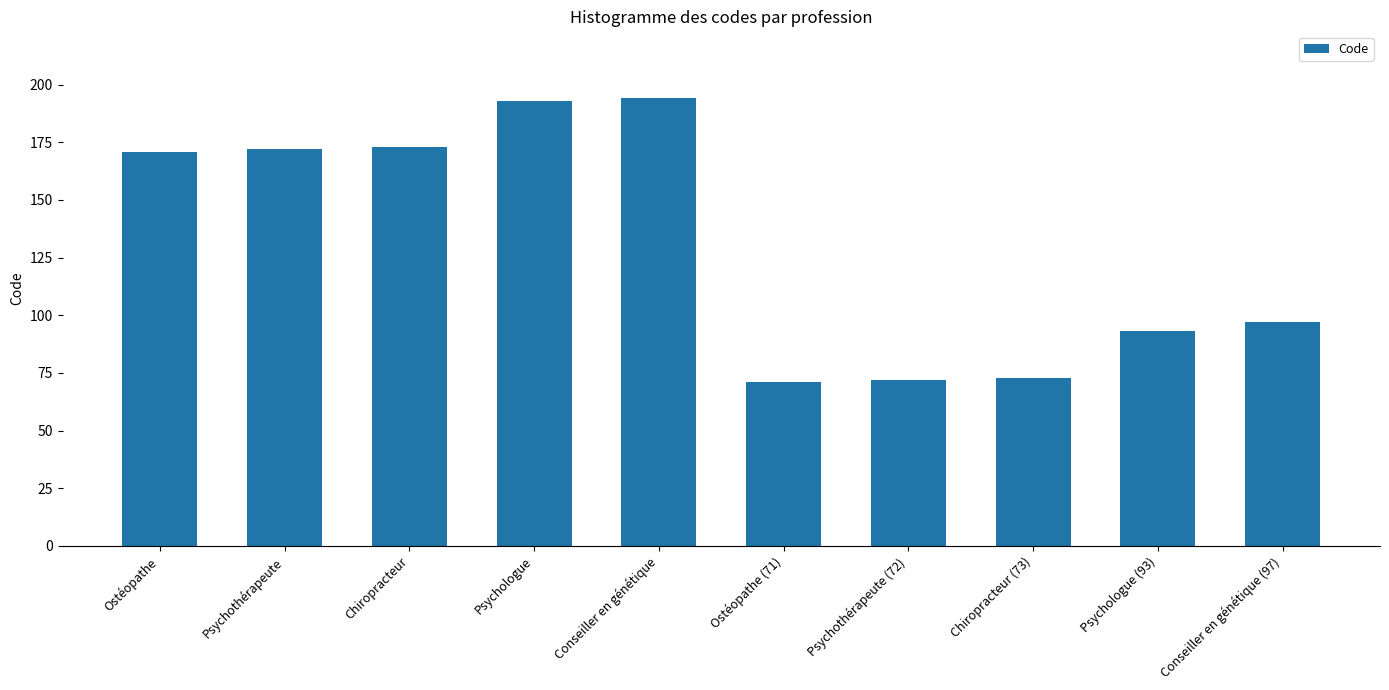

Is it true that the value at Chiropracteur (73) is 25?

False